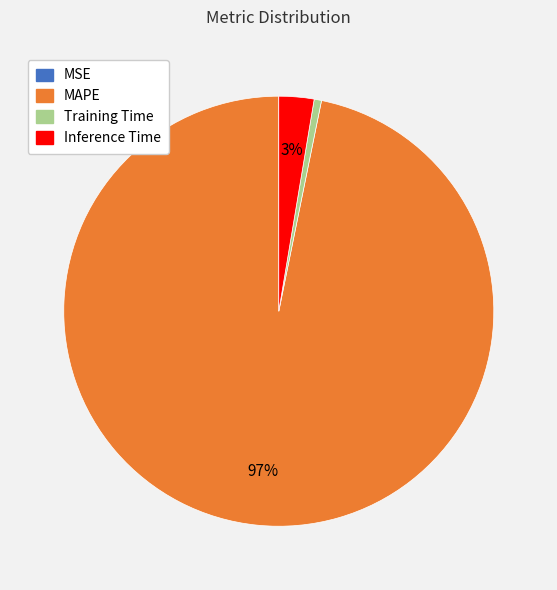

The Training Time slice represents 11% of the pie. True or false?

False